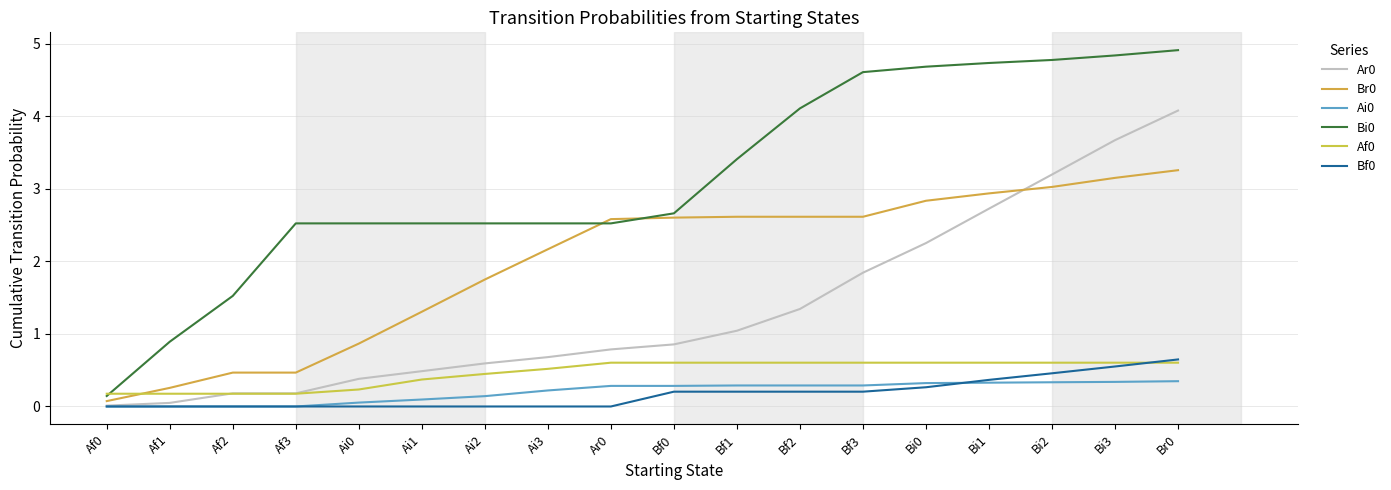

True or false: Af0 and Bf0 cross at least once.

True